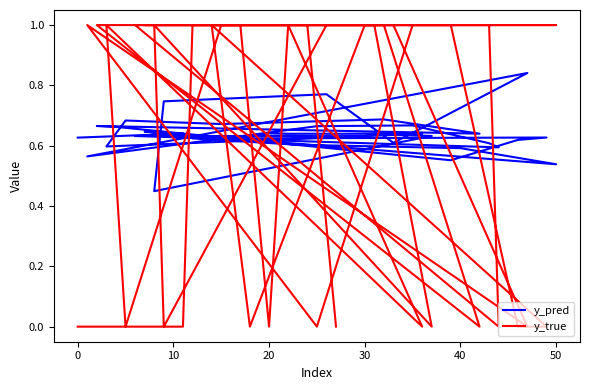

Is this an area chart (filled region under the line)?

No